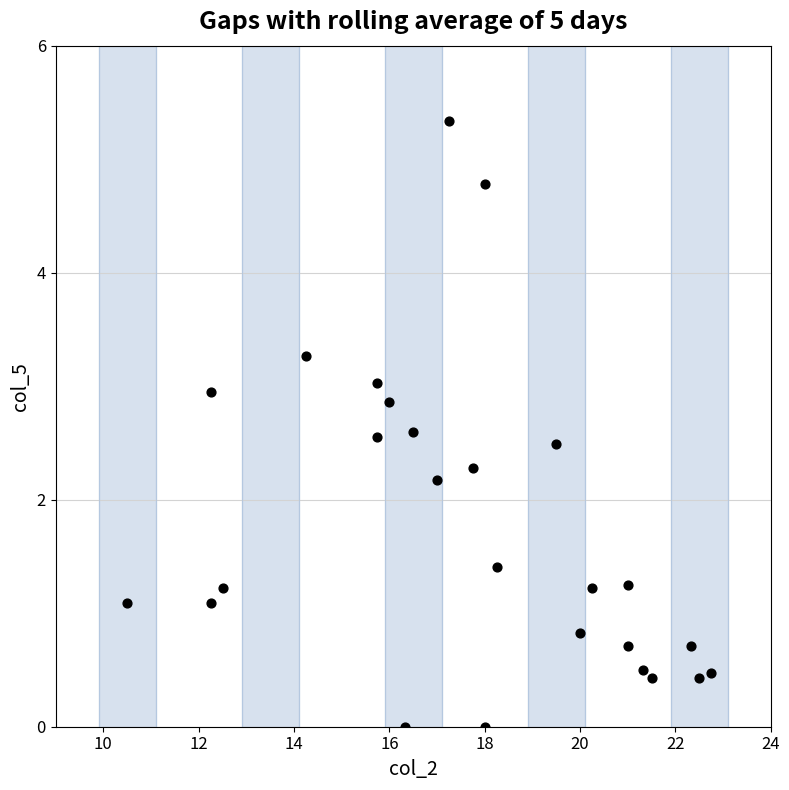

What is the range of X values (max minus min)?

12.2